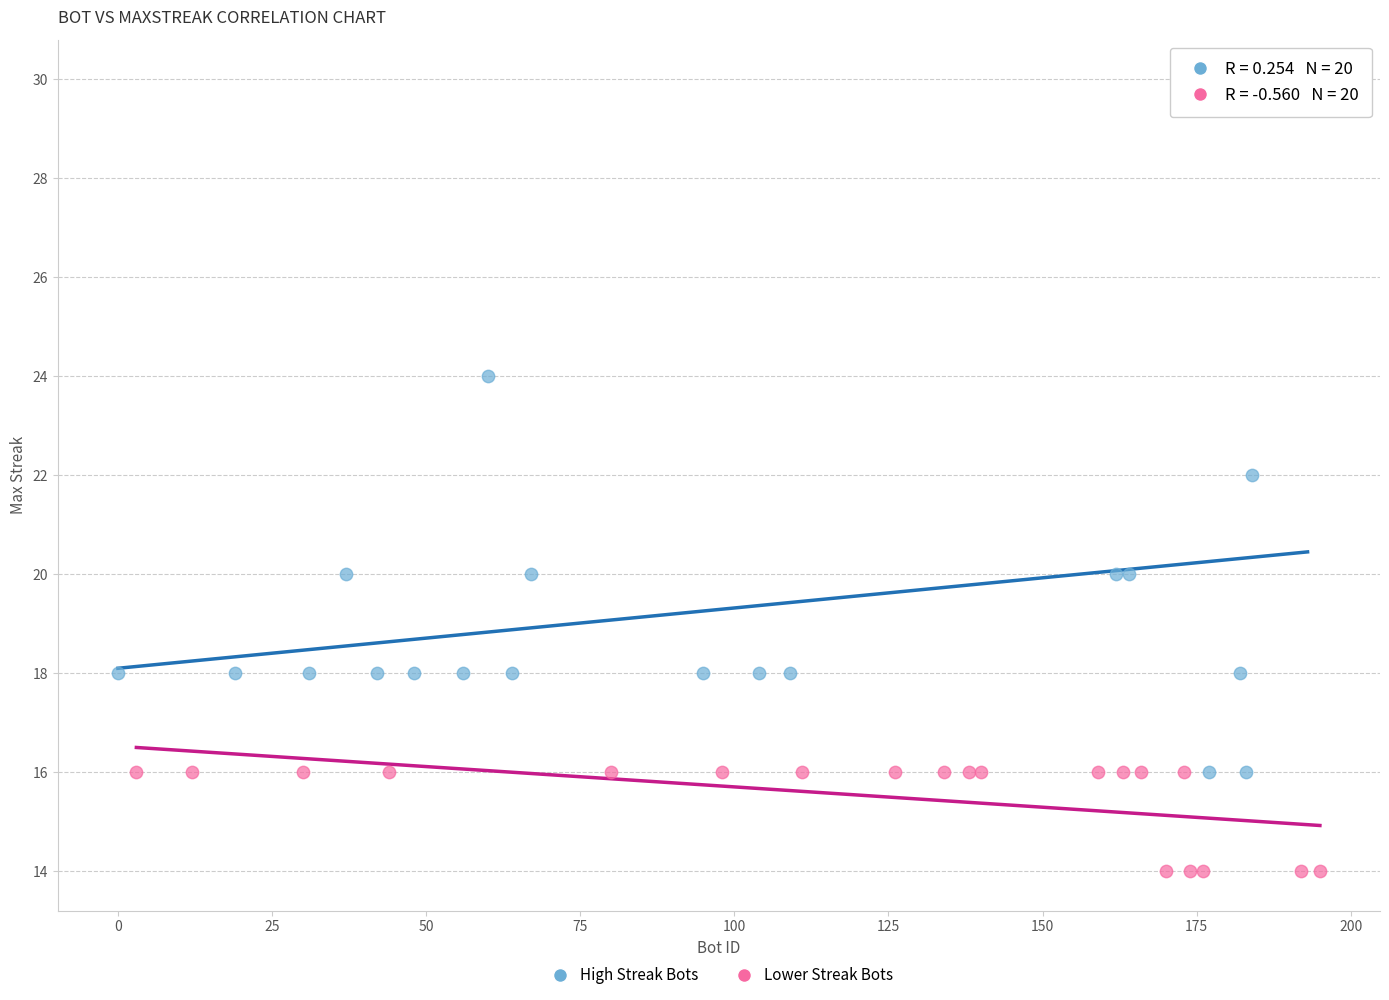

Which series reaches the minimum Y coordinate?

Lower Streak Bots